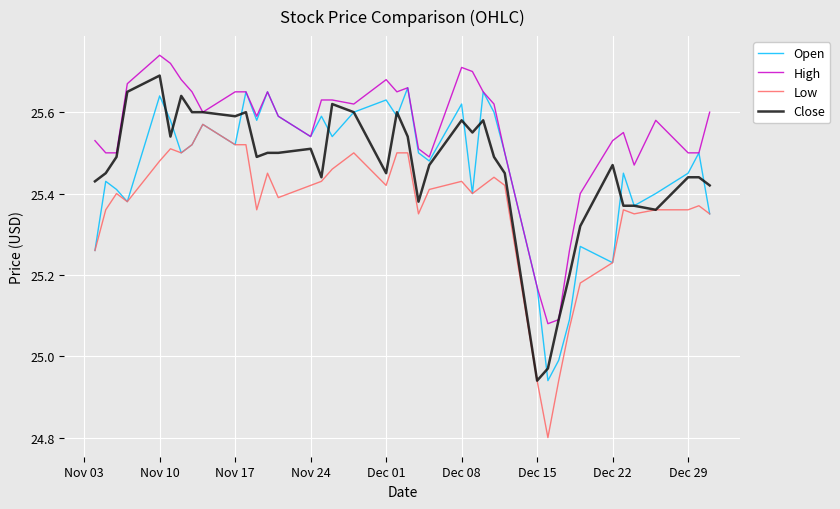

Which series has the largest total across all categories?

High